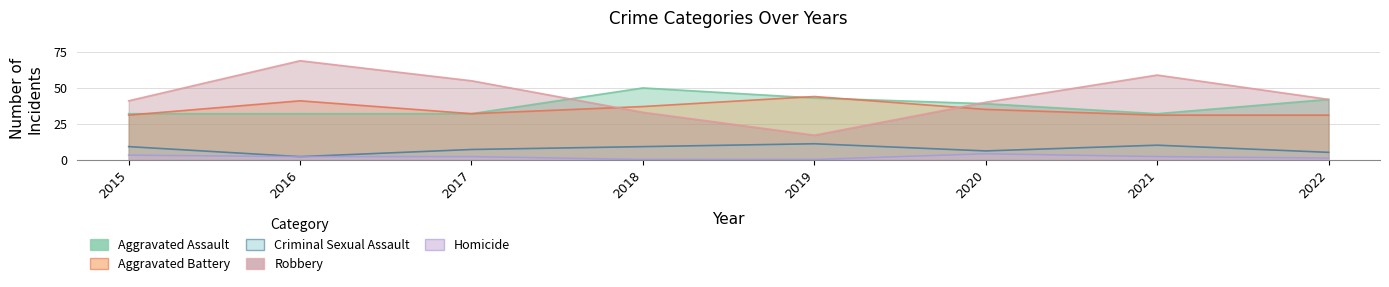

What is the difference between the Aggravated Battery values at 2016 and 2019?

3